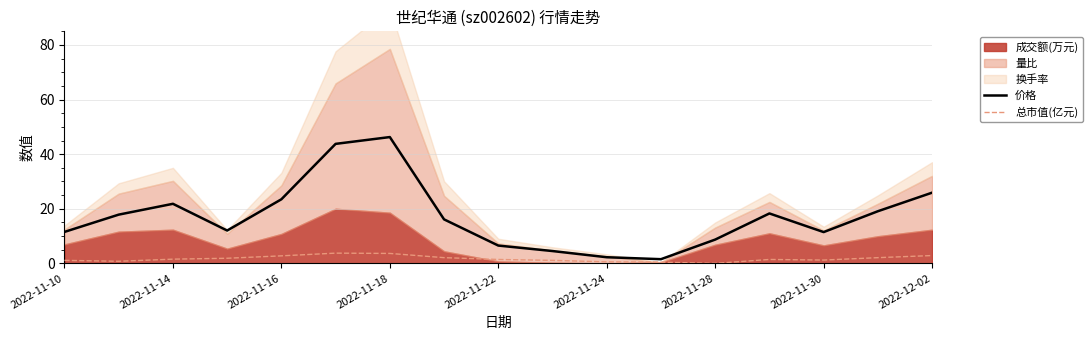

True or false: 价格 has a value of 26.6 at 2022-11-18.

False